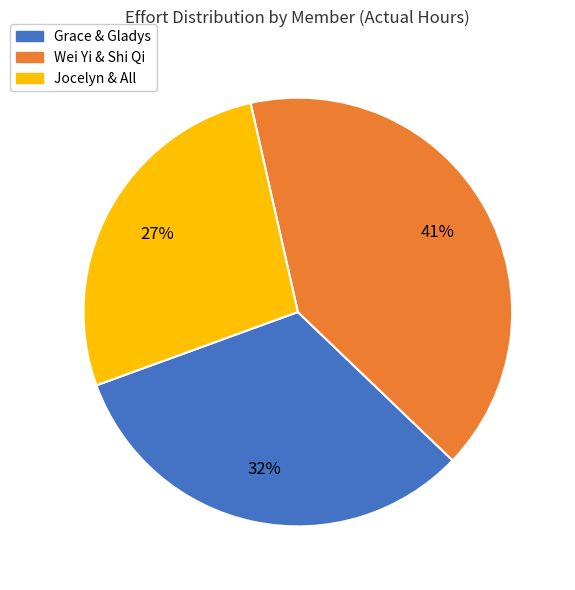

Which slice is the largest?

Wei Yi & Shi Qi